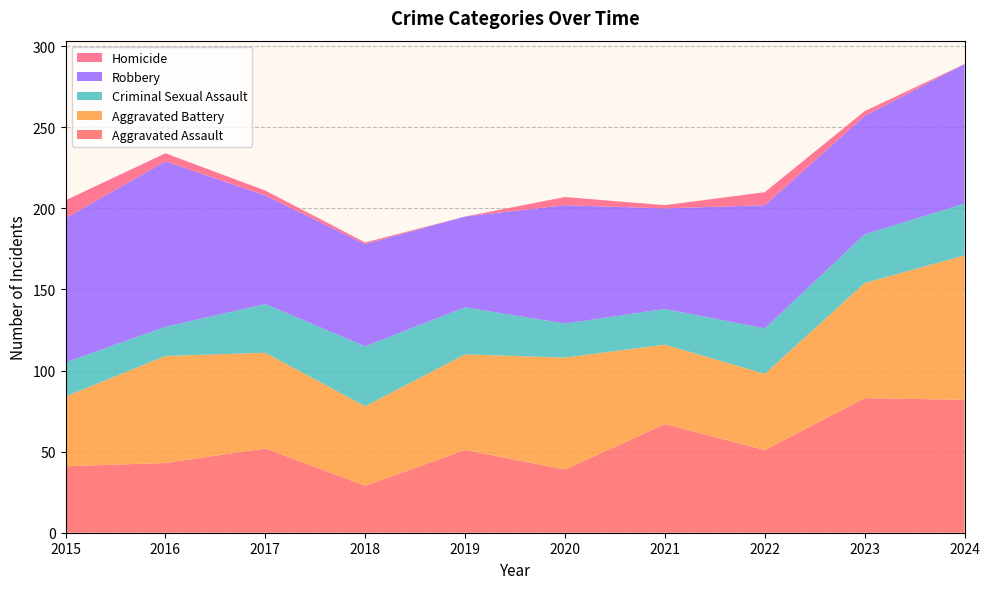

Reading right to left, what are all the values shown in this chart?

Aggravated Assault: 82	83	51	67	39	51	29	52	43	41
Aggravated Battery: 89	71	47	49	69	59	49	59	66	43
Criminal Sexual Assault: 32	30	28	22	21	29	37	30	18	21
Robbery: 86	73	76	62	73	56	63	67	102	89
Homicide: 0	3	8	2	5	0	1	3	5	11